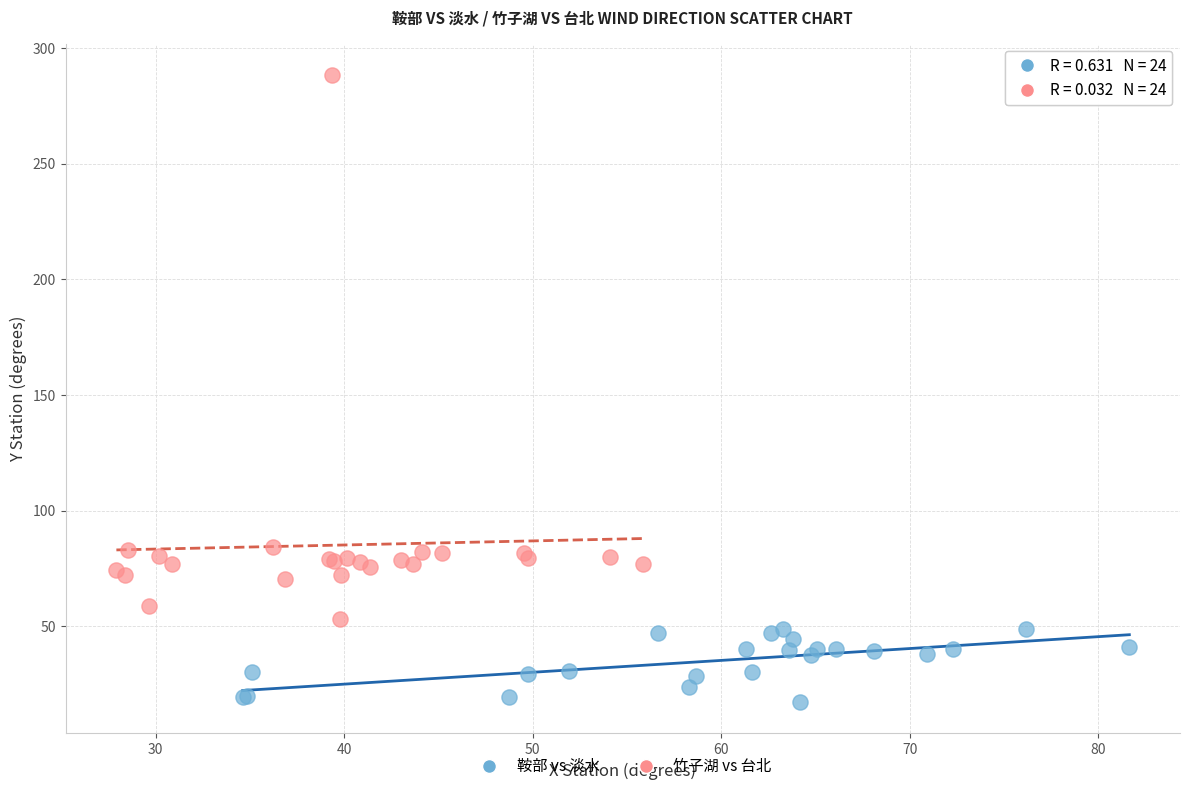

Which series contains the highest Y value?

竹子湖 vs 台北